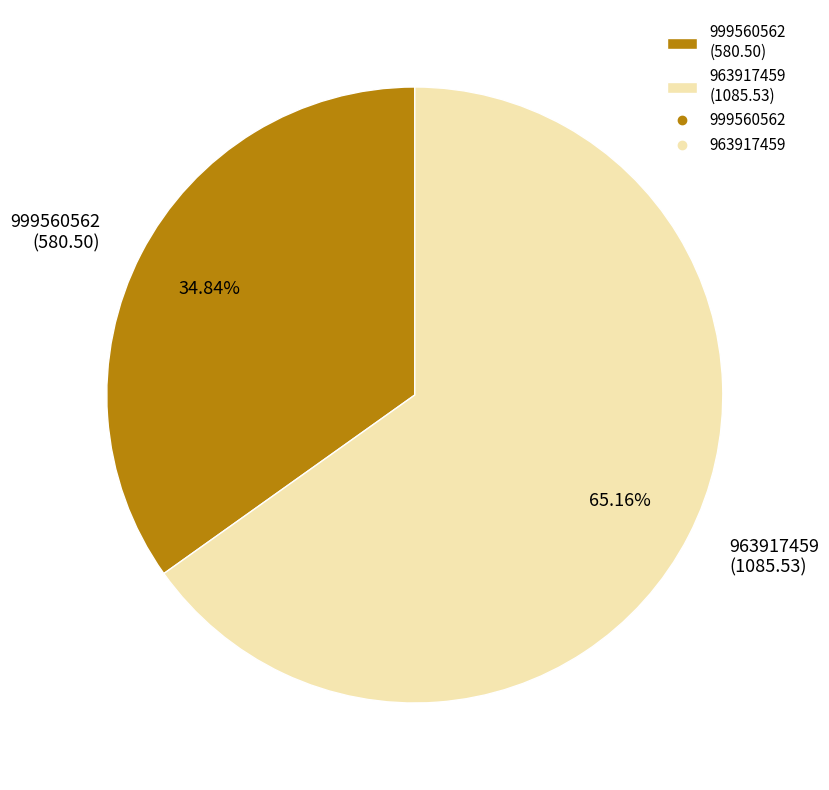

Which category accounts for the majority?

963917459